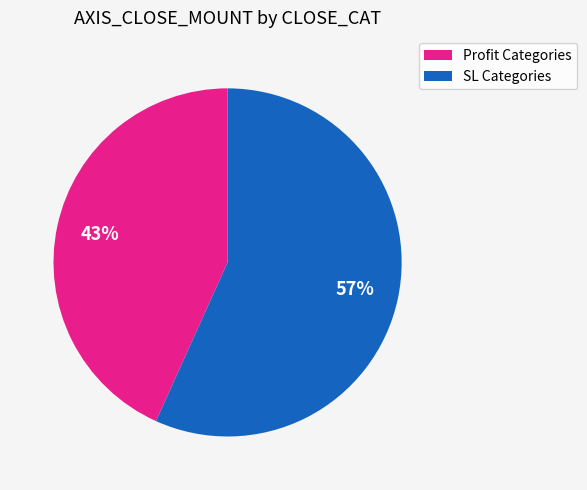

To the nearest percent, what is the average slice percentage?

50%